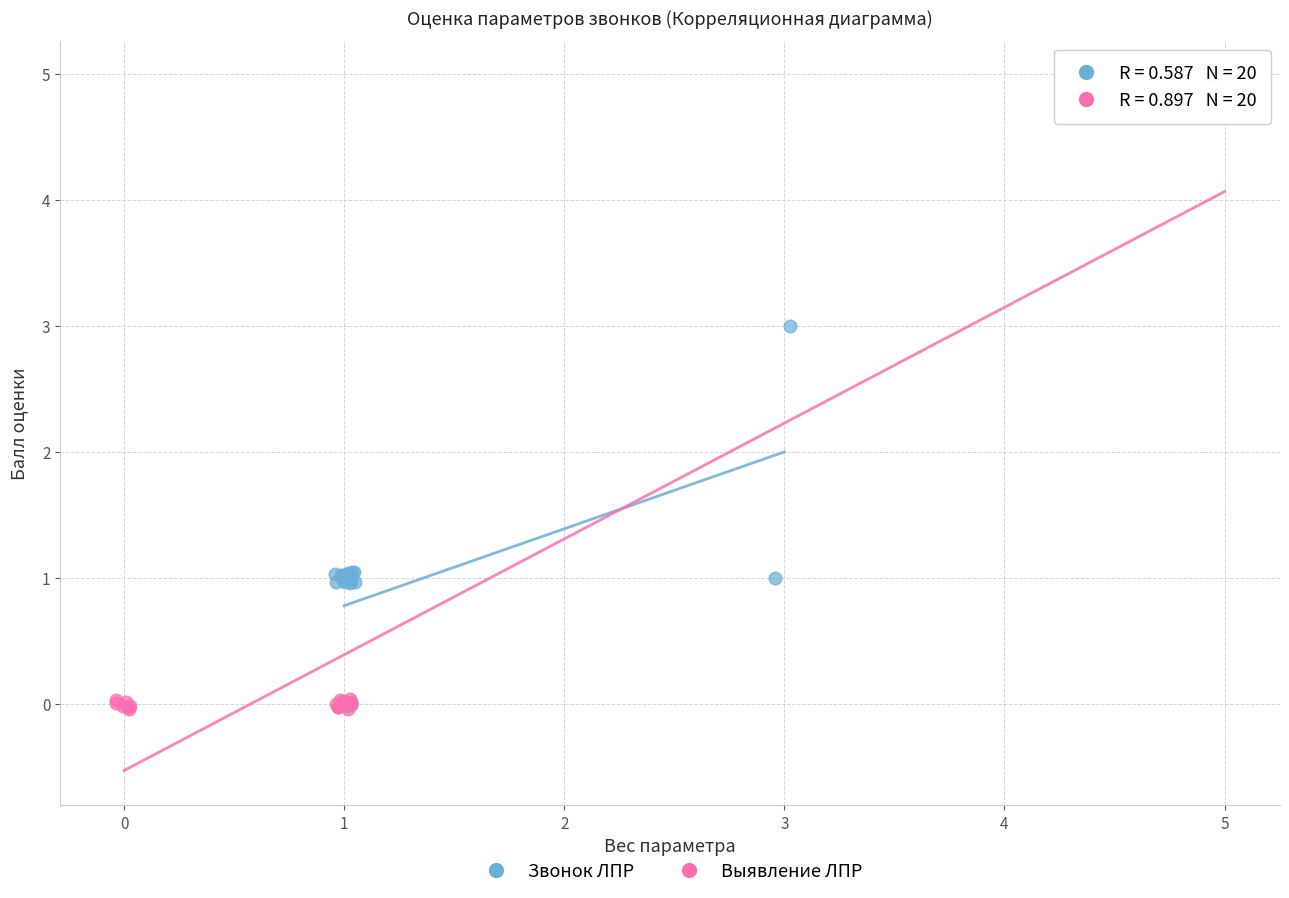

What are all the series names shown in the legend?

Звонок ЛПР, Выявление ЛПР